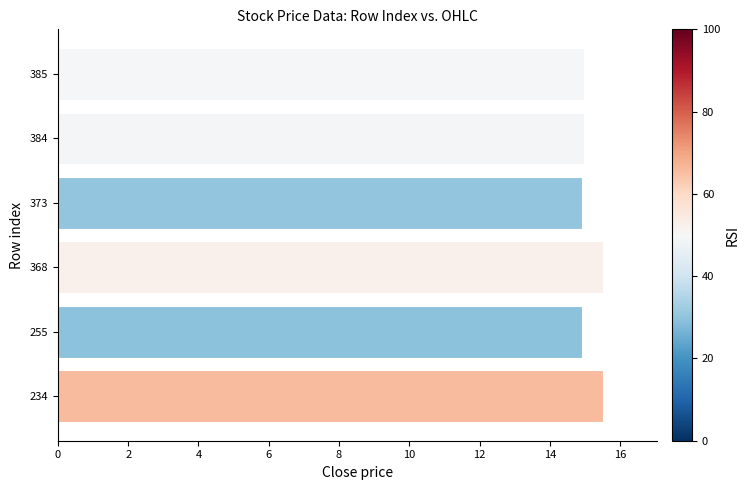

What is the difference between the maximum and minimum values?

0.6